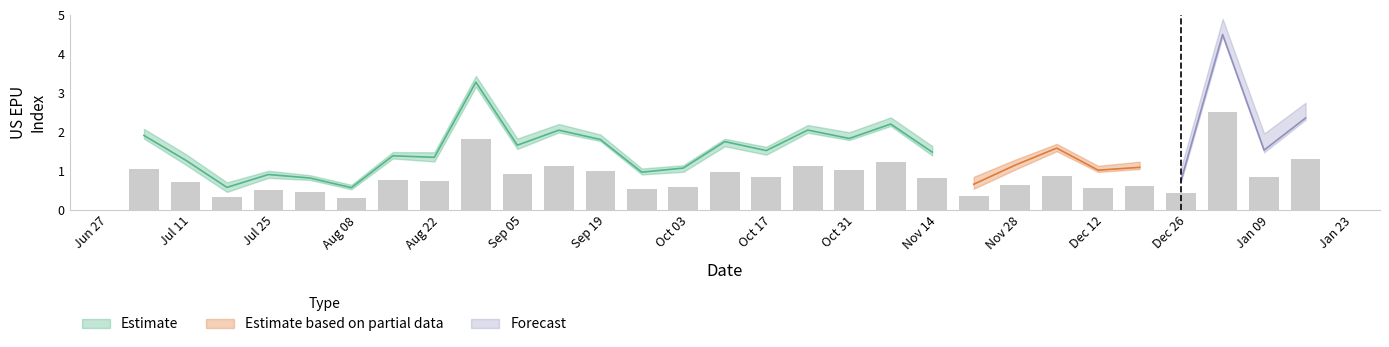

The chart shows a value of 0.8 at Nov 14. True or false?

True